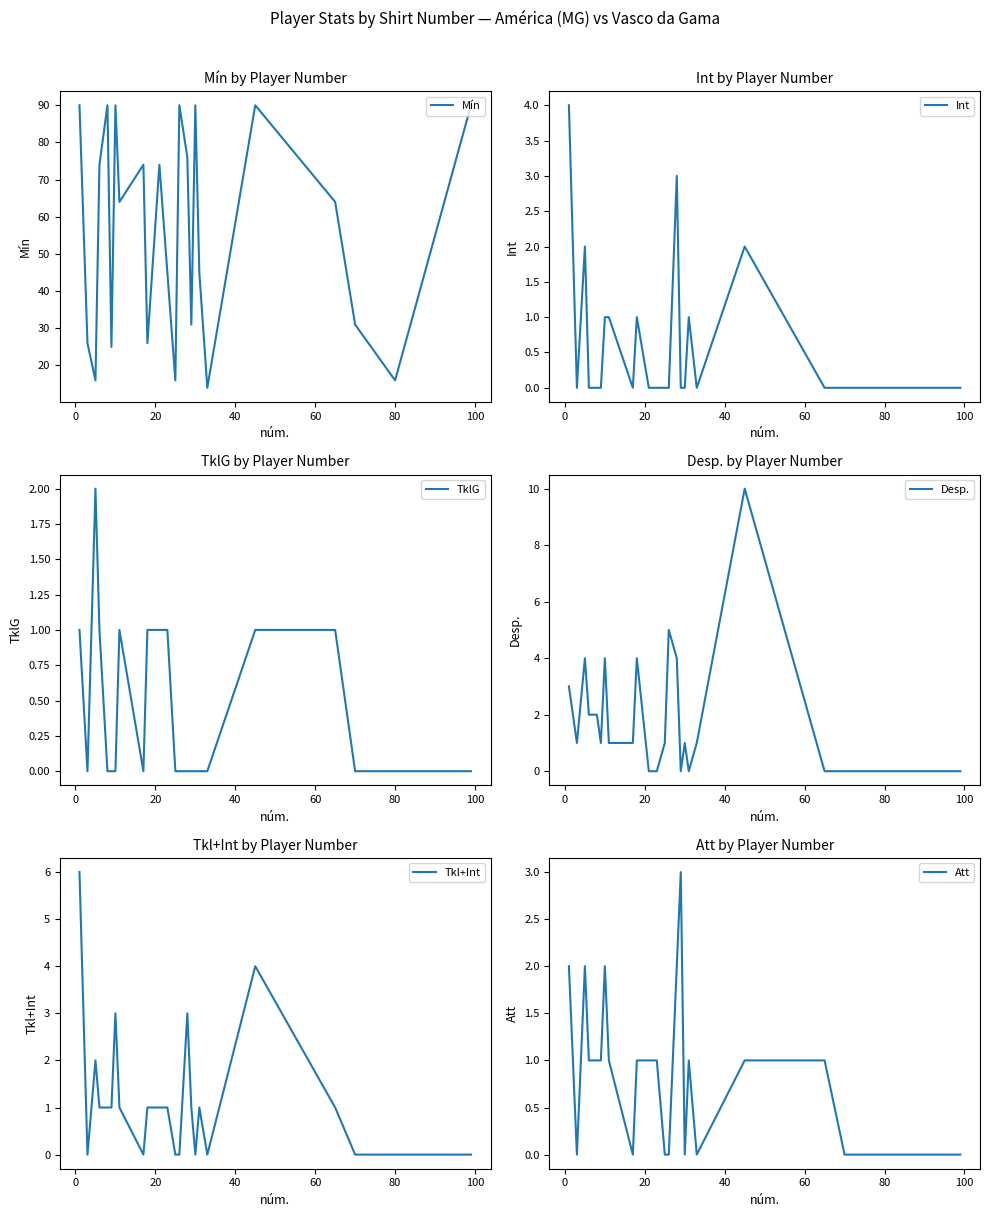

How many positive values does the TklG series have?

9